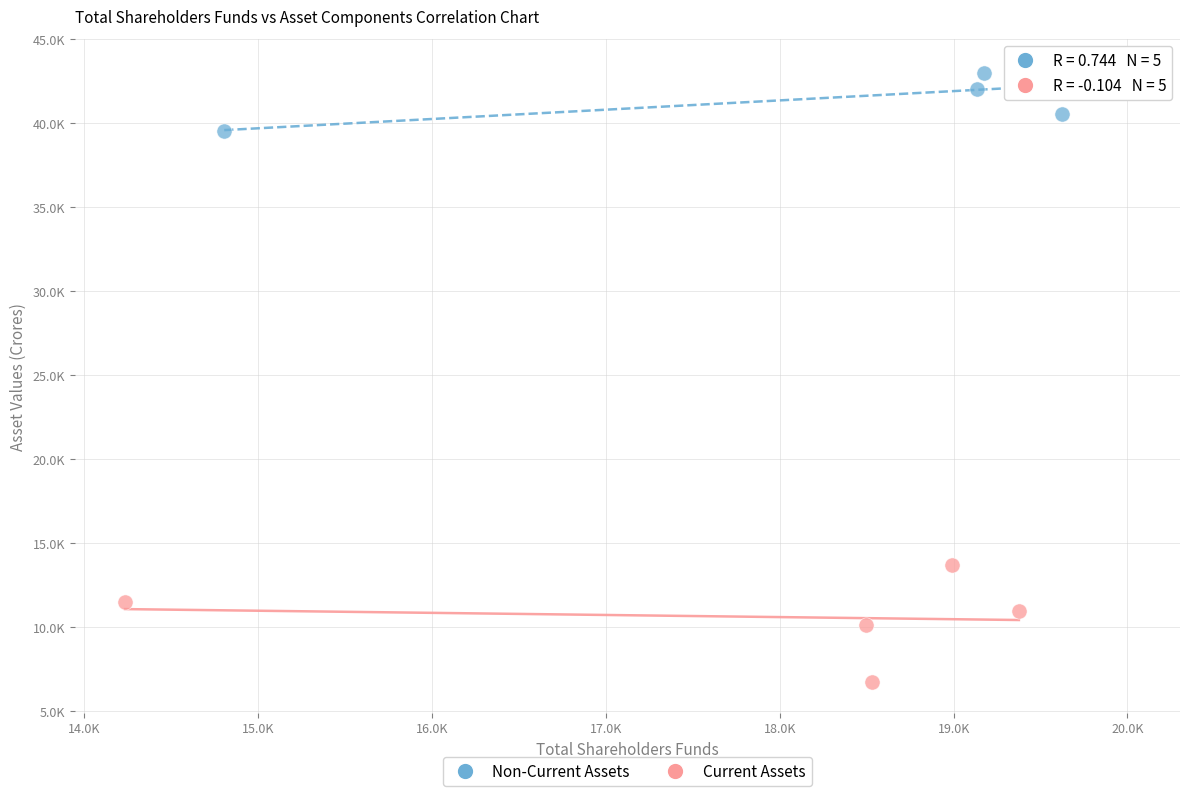

Which series contains the lowest Y value?

Current Assets